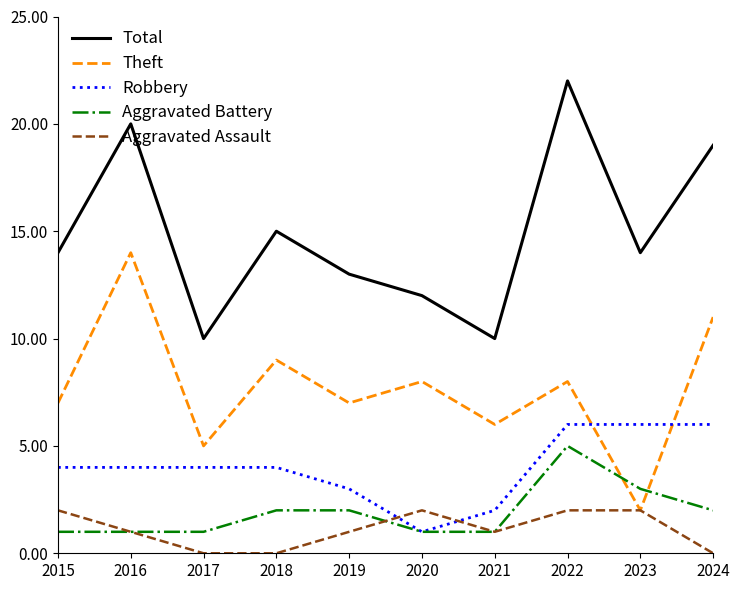

What is the difference between the Theft values at 2020 and 2016?

6